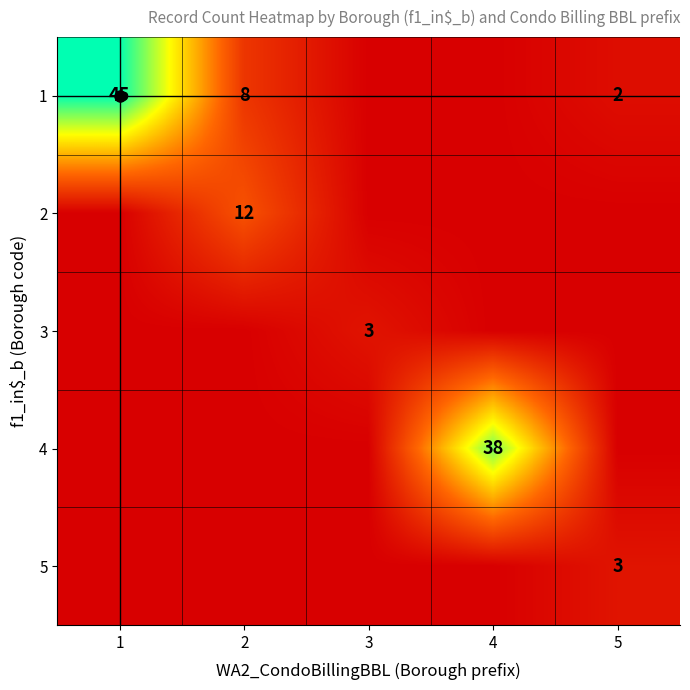

What is the total value across all series at 5?

5